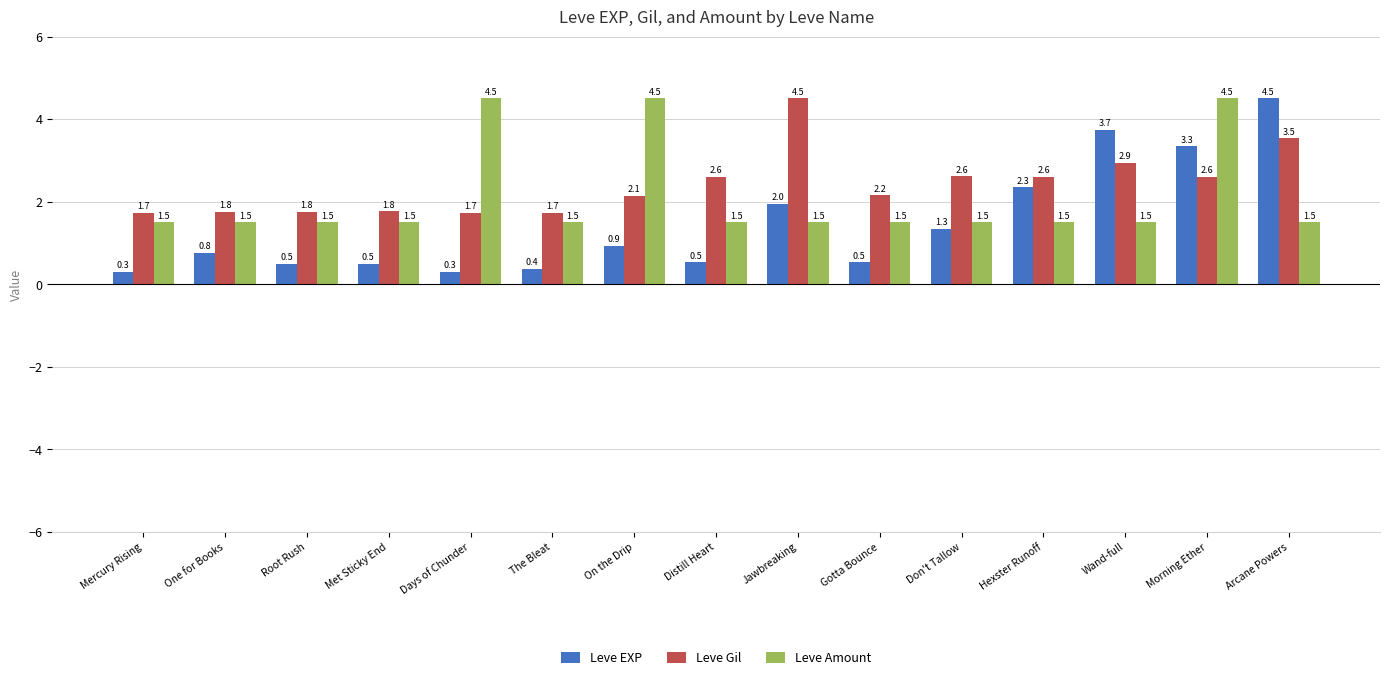

What is the maximum value for Leve Gil?

4.5